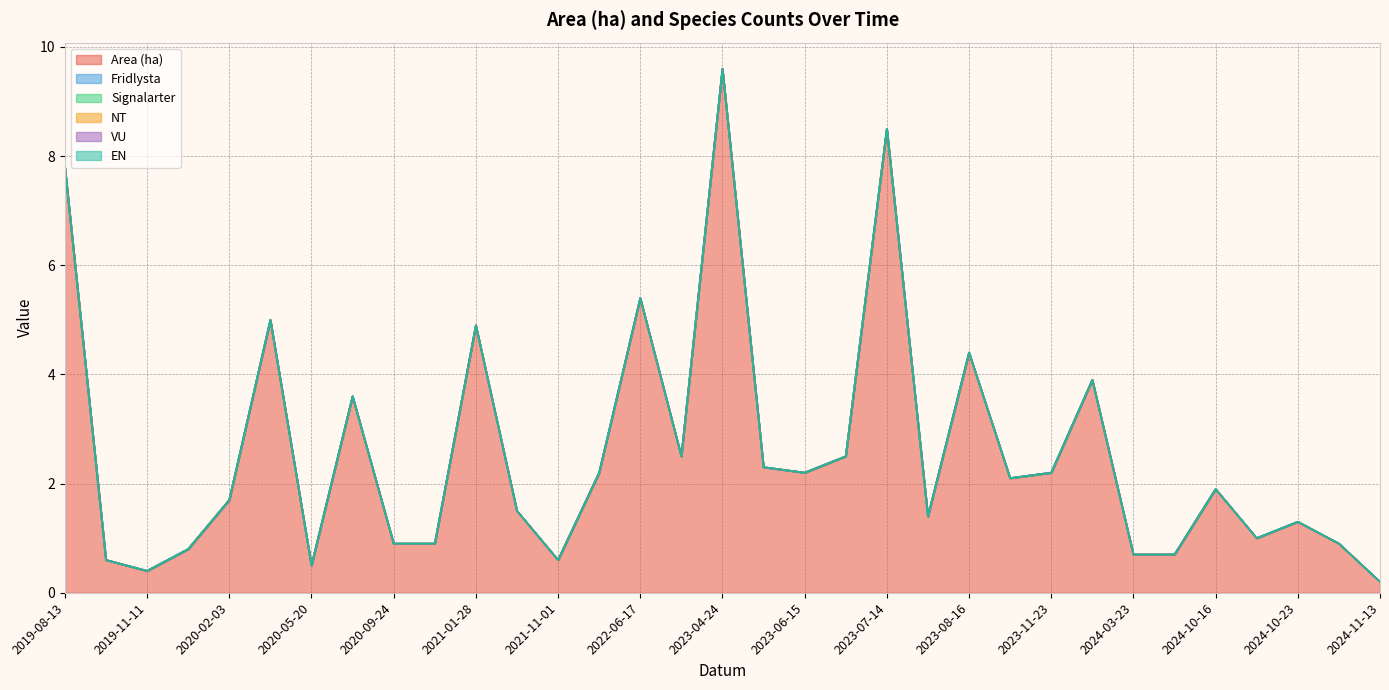

What is the total value across all series at 2023-06-09?

2.3